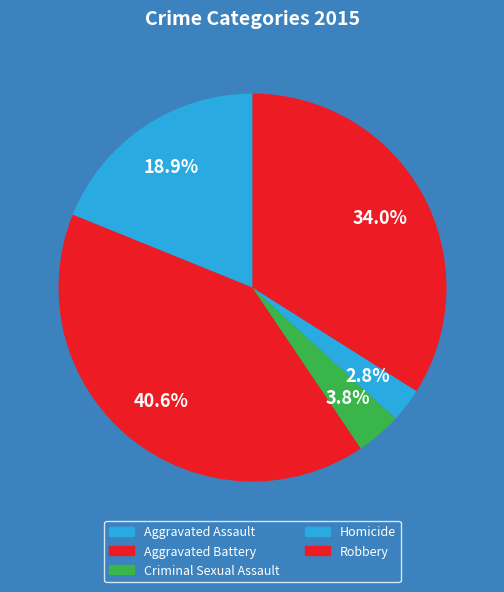

How many segments does this pie chart have?

5